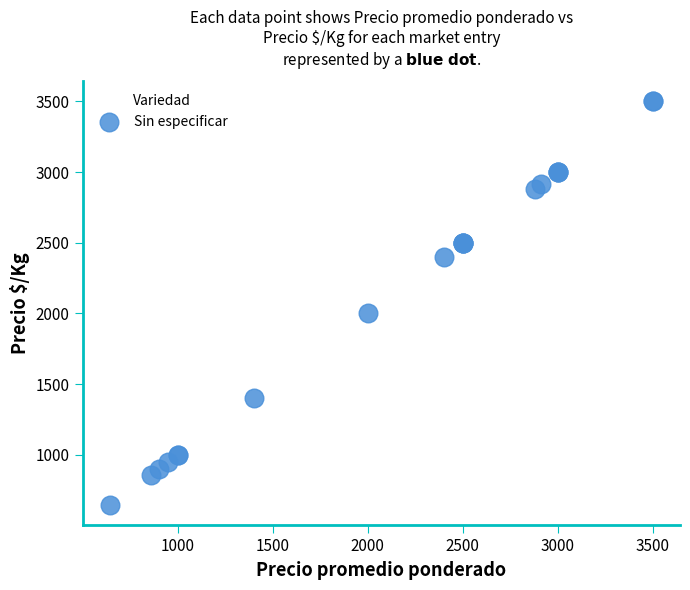

What Y value in the scatter plot is closest to 2072?

2000